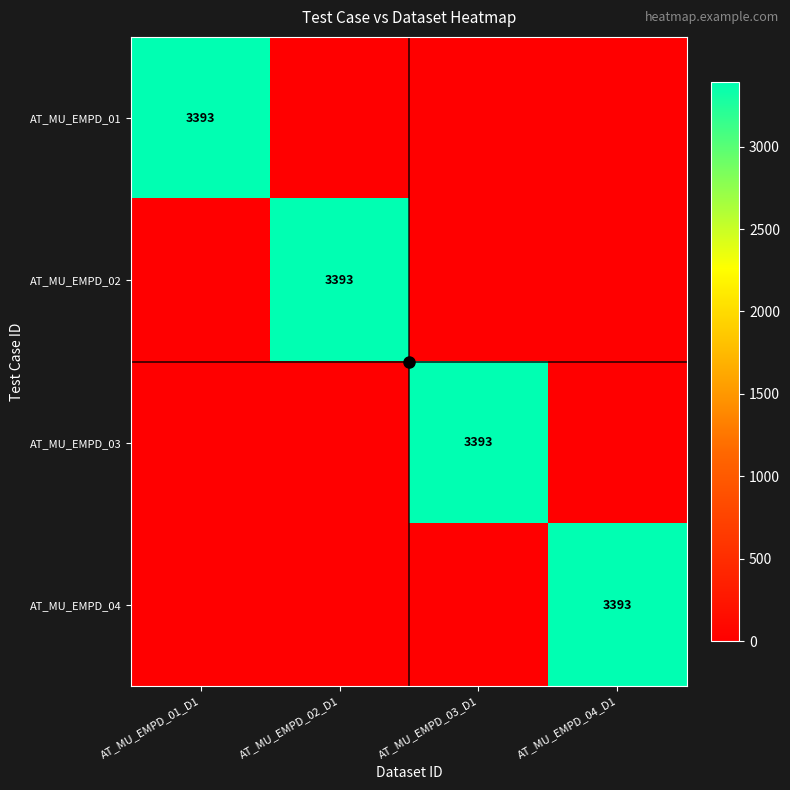

True or false: AT_MU_EMPD_03 has a value of 3393 at AT_MU_EMPD_03_D1.

True